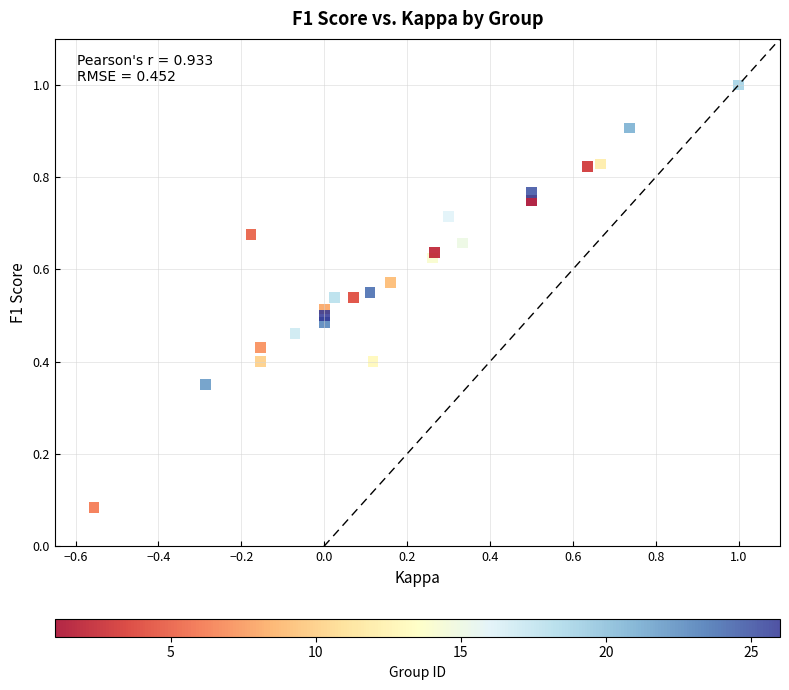

What is the range of X values (max minus min)?

1.6